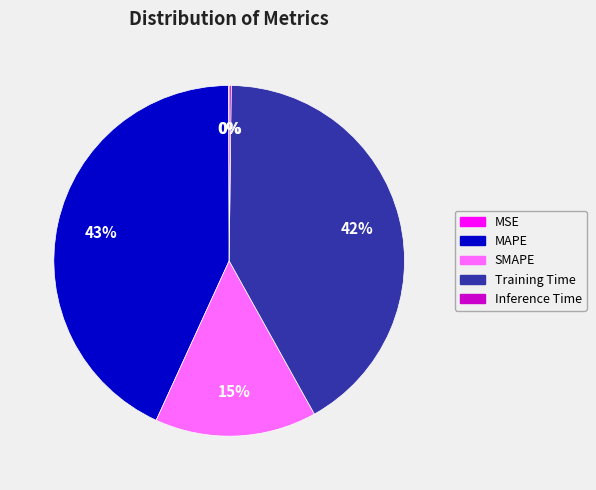

What percentage is the MAPE slice, to the nearest percent?

43%